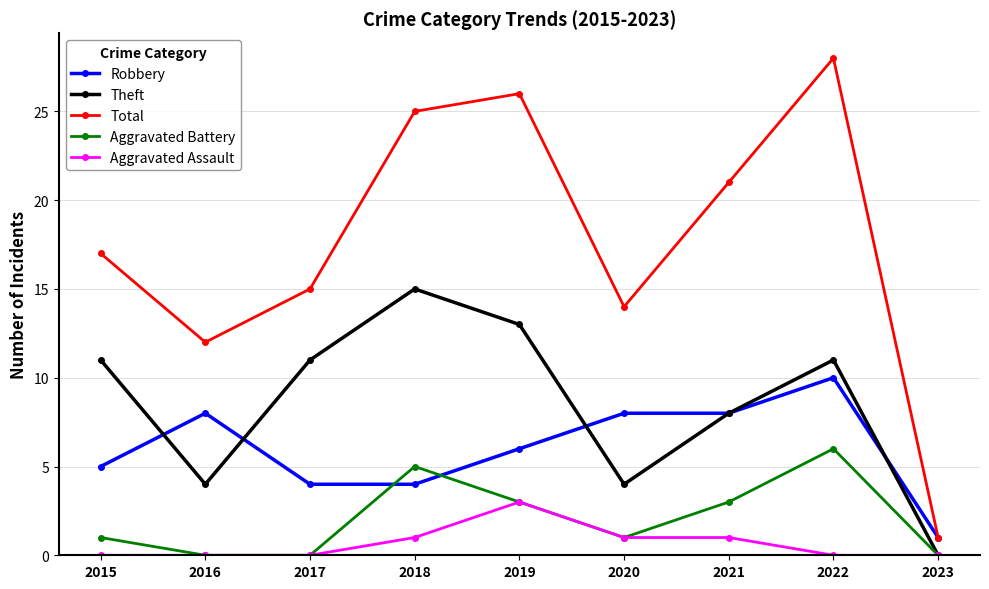

What are all the series names shown in the legend?

Robbery, Theft, Total, Aggravated Battery, Aggravated Assault